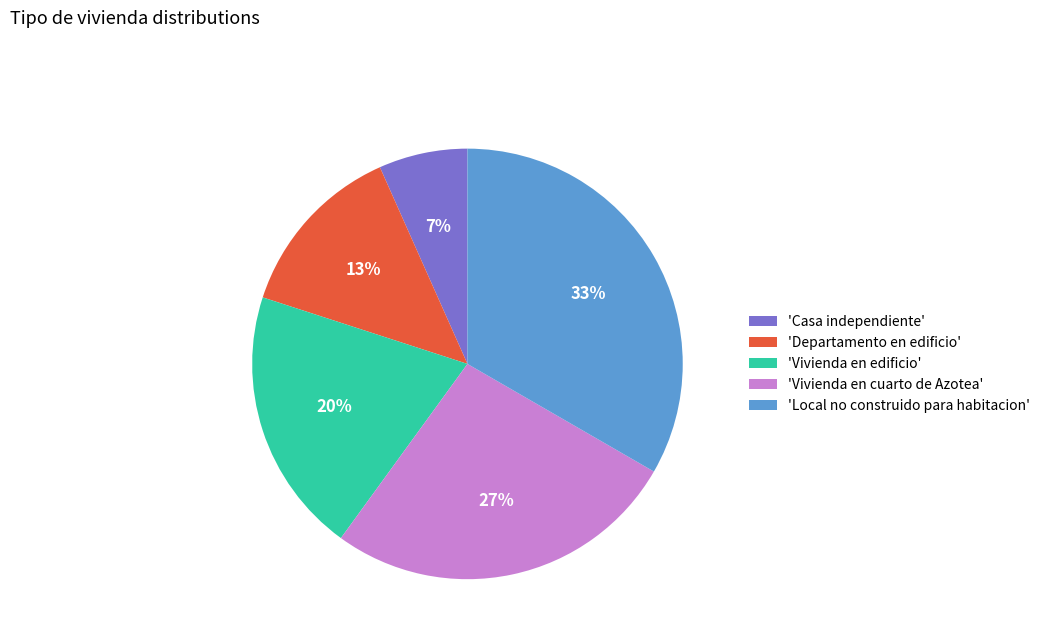

Rank the categories by value from lowest to highest.

'Casa independiente', 'Departamento en edificio', 'Vivienda en edificio', 'Vivienda en cuarto de Azotea', 'Local no construido para habitacion'